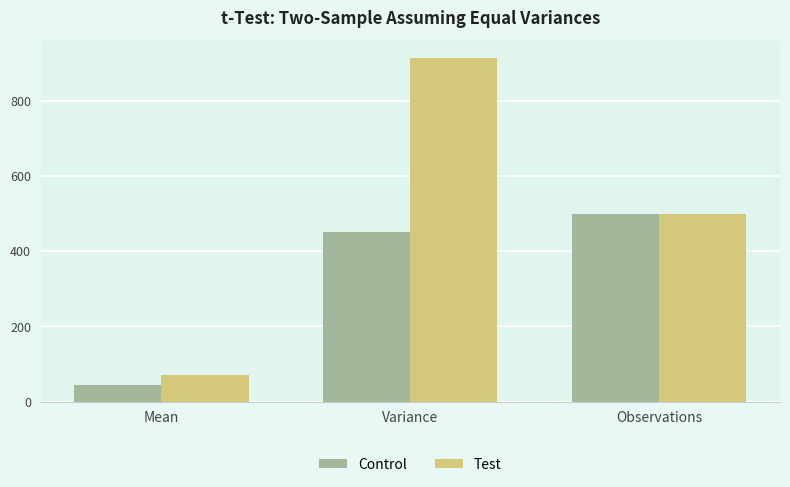

Count the number of categories in the chart.

3